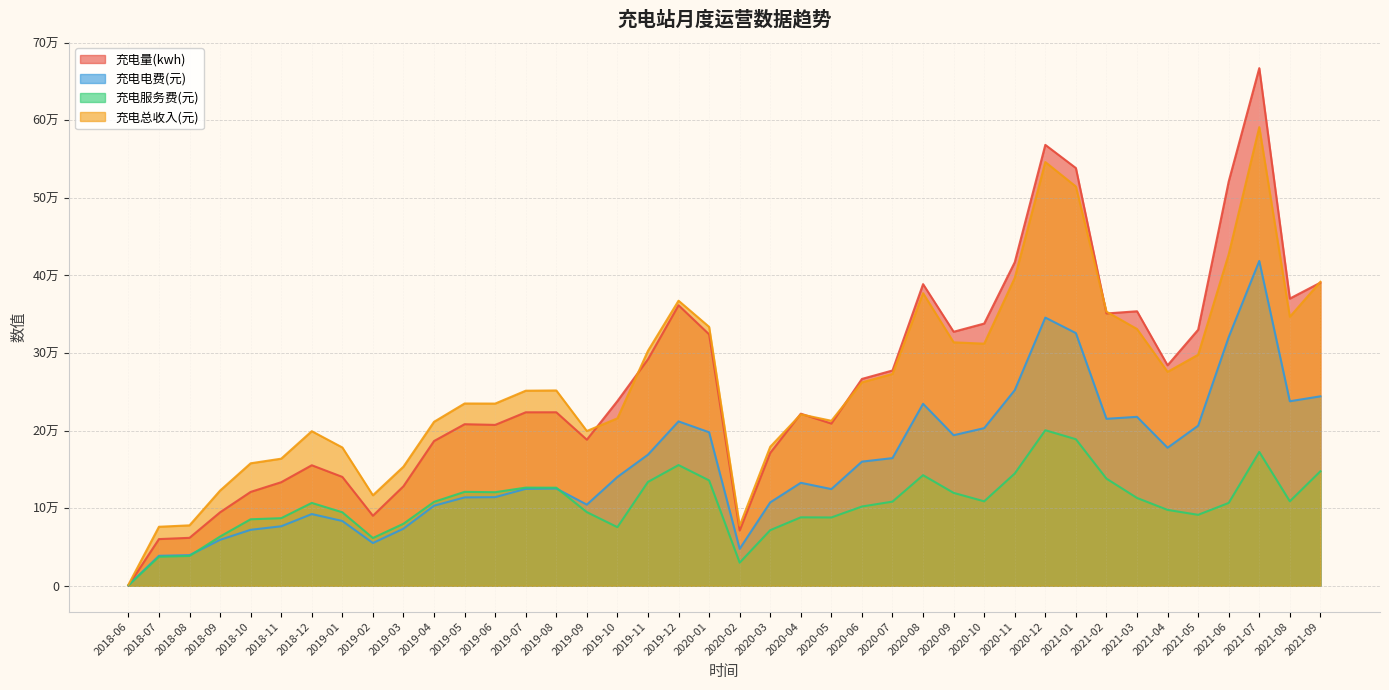

Where is the first local minimum for 充电总收入(元)?

2019-02